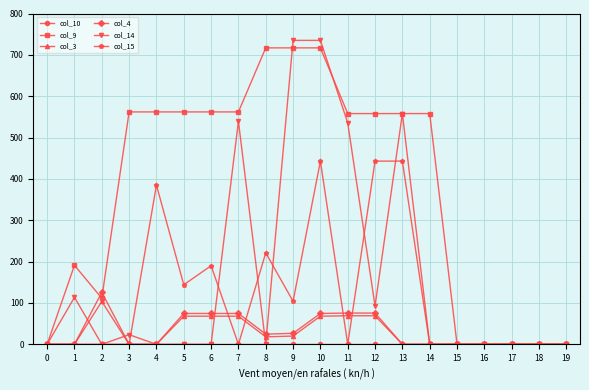

What is the value of the col_3 point at the 11th from the left?

68.0